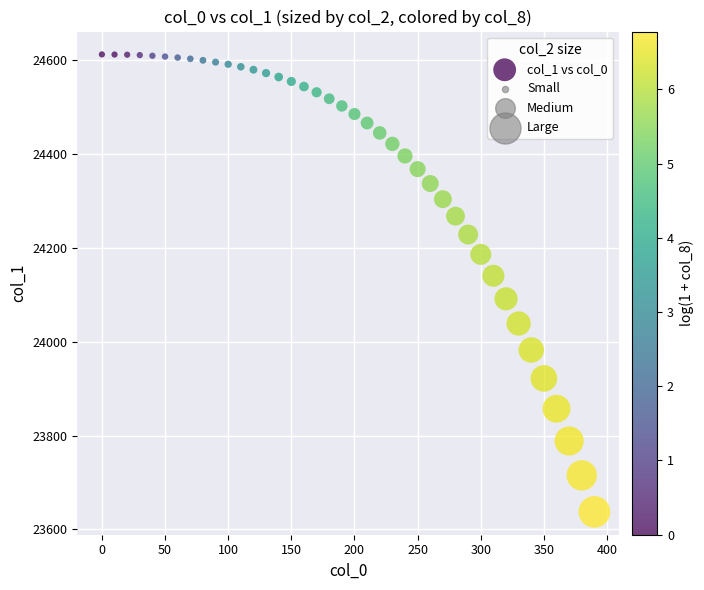

What is the range of Y values (max minus min)?

974.6